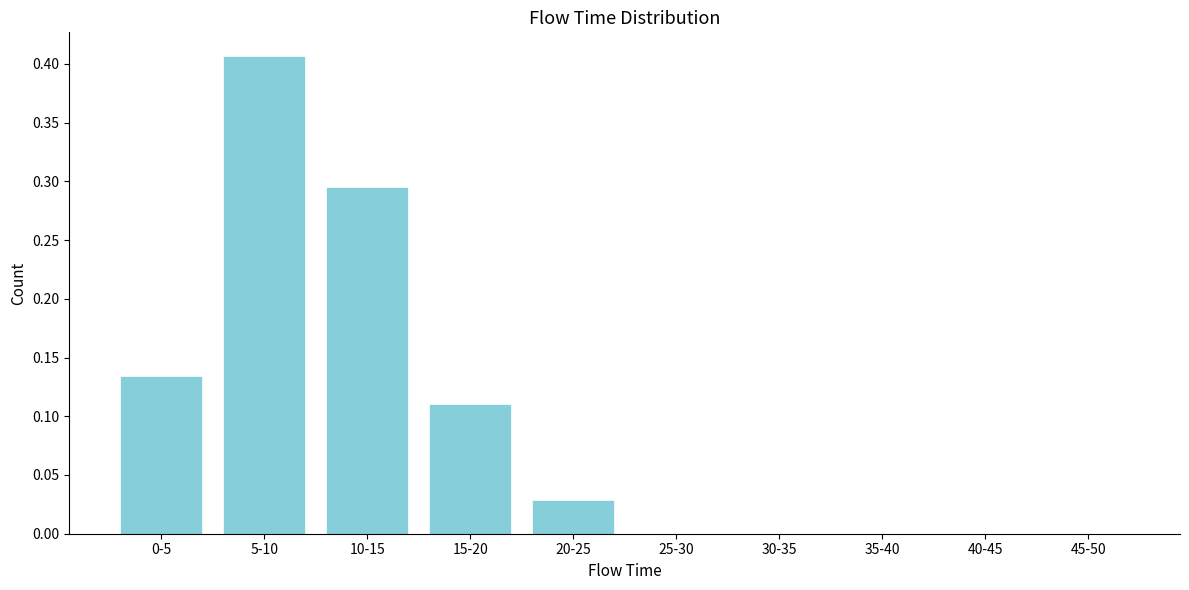

Between 5-10 and 40-45, which is larger?

5-10